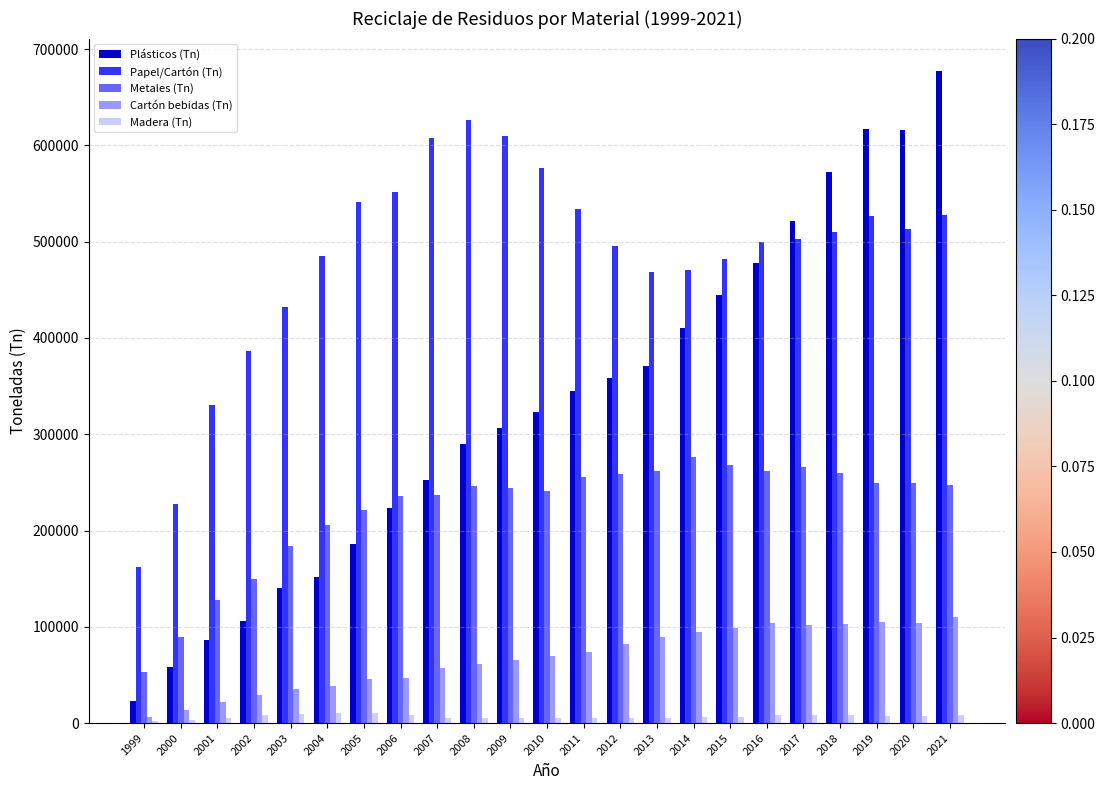

How many bars are there in each group?

5